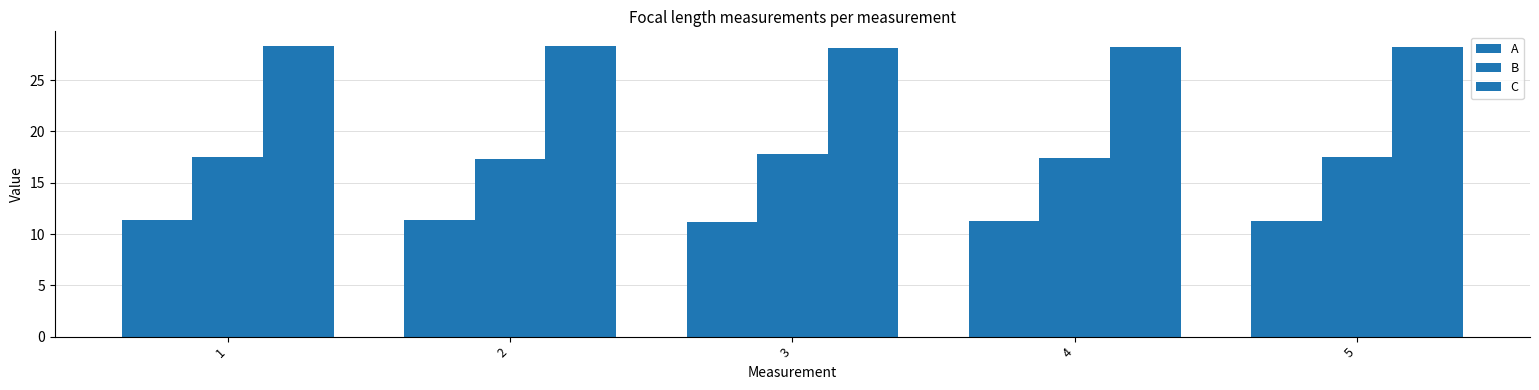

Reading right to left, transcribe all the data shown in this chart.

A: 5=11.2	4=11.3	3=11.2	2=11.3	1=11.3
B: 5=17.5	4=17.4	3=17.9	2=17.3	1=17.5
C: 5=28.2	4=28.2	3=28.1	2=28.4	1=28.3